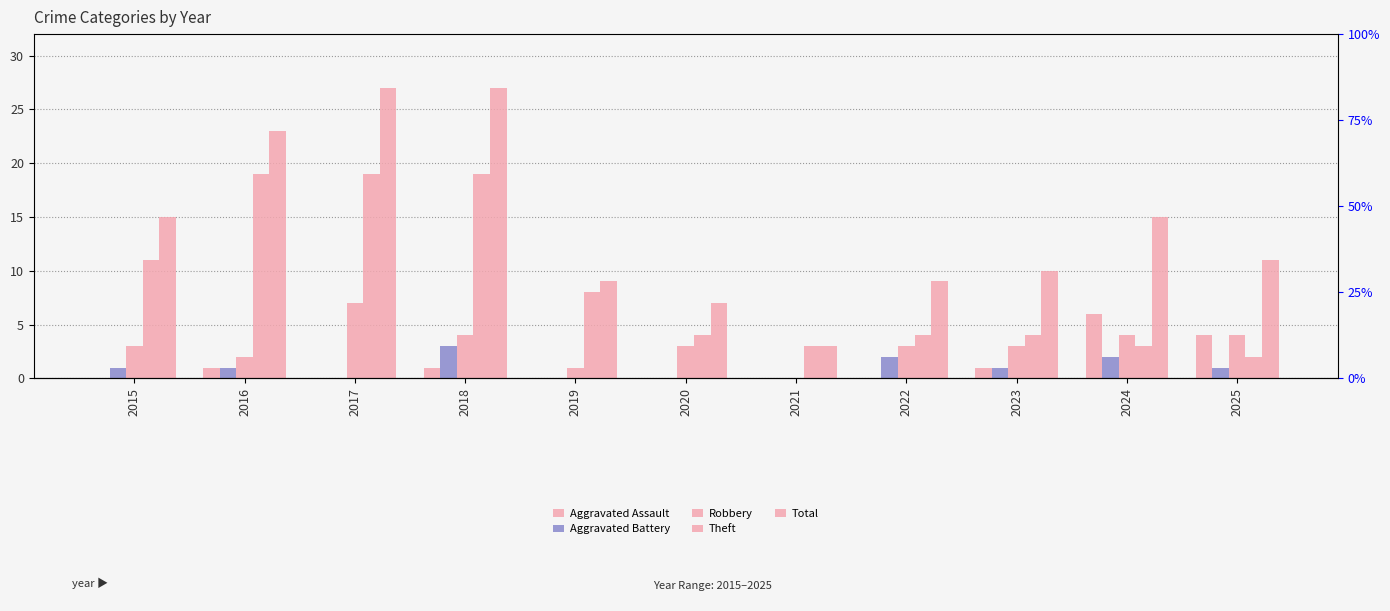

What is the spread (max minus min) of values at 2019?

9